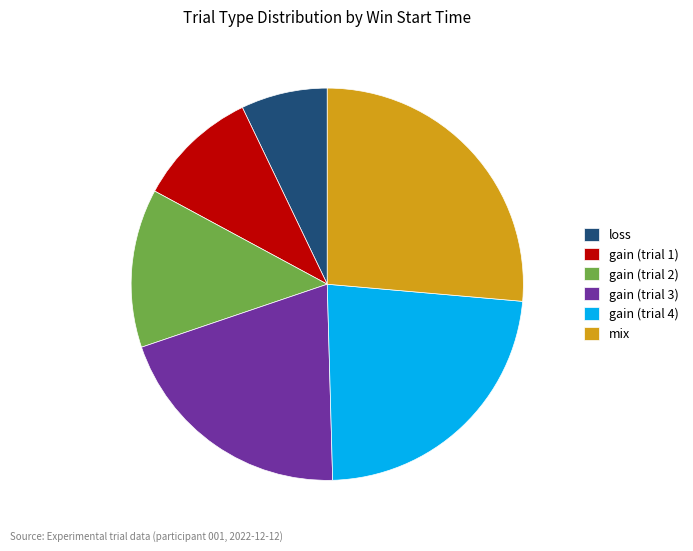

Combined, do gain (trial 1) and gain (trial 2) account for over 50%?

No